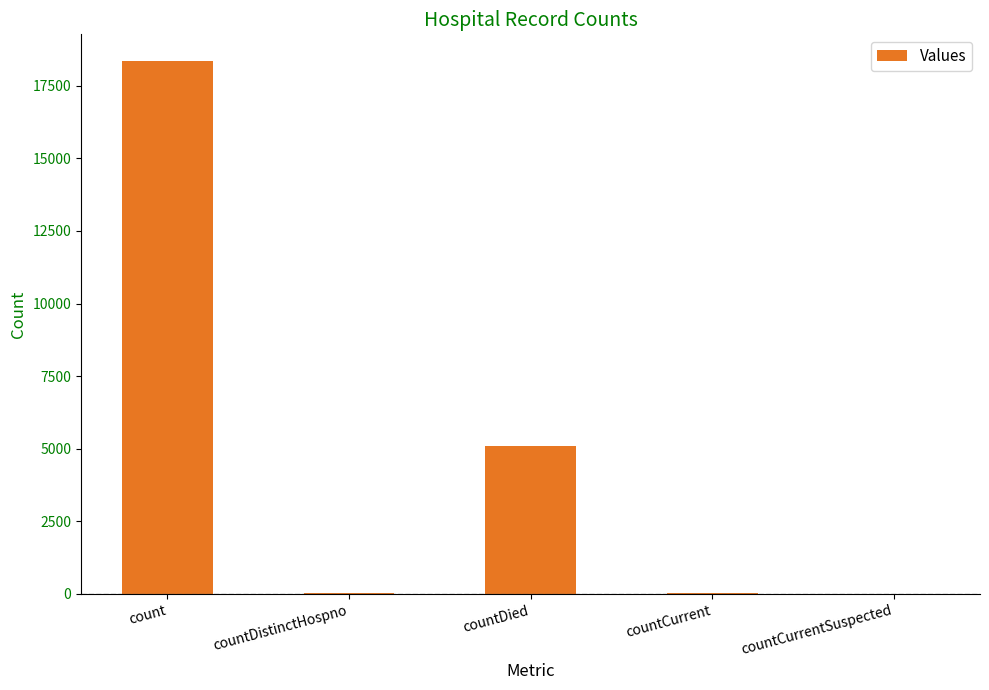

At which category does the chart reach its peak across all series?

count